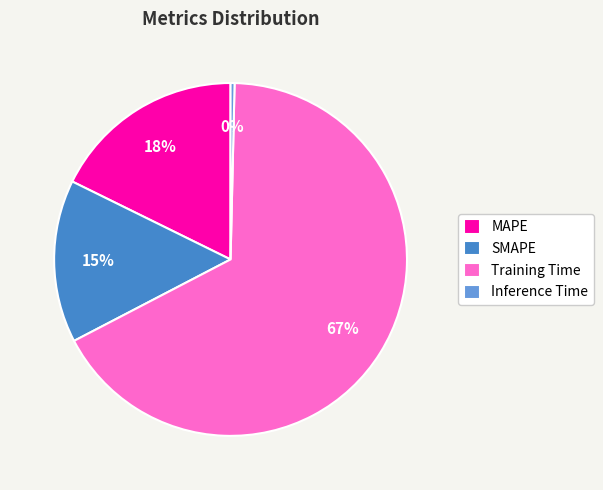

How many slices are in this pie chart?

4